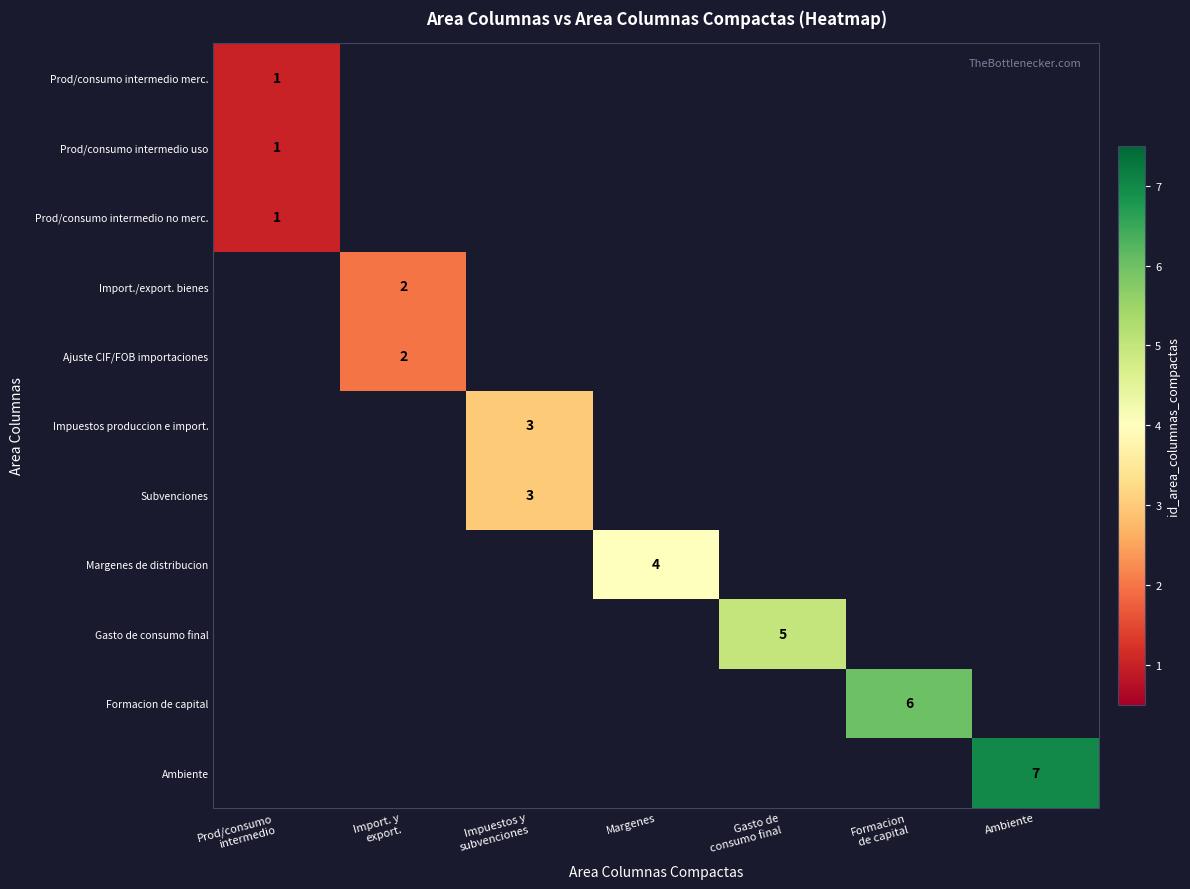

At which label does Impuestos produccion e import. reach its peak?

Impuestos y subvenciones